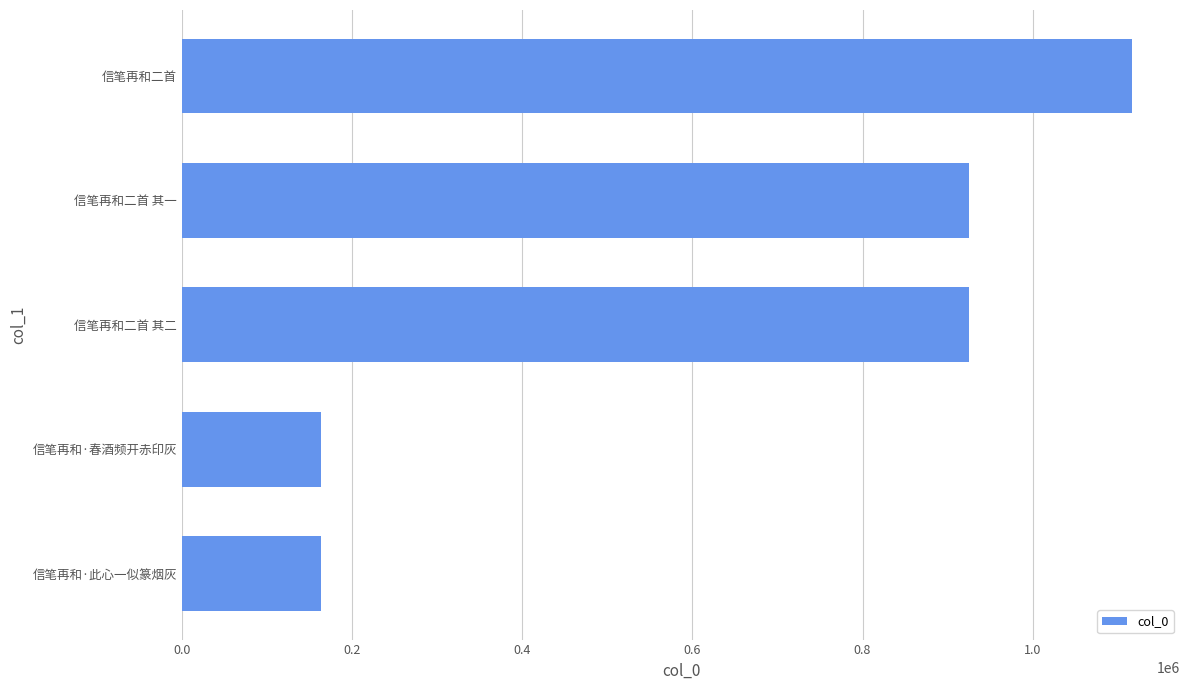

What is the maximum value shown in the chart?

1117314